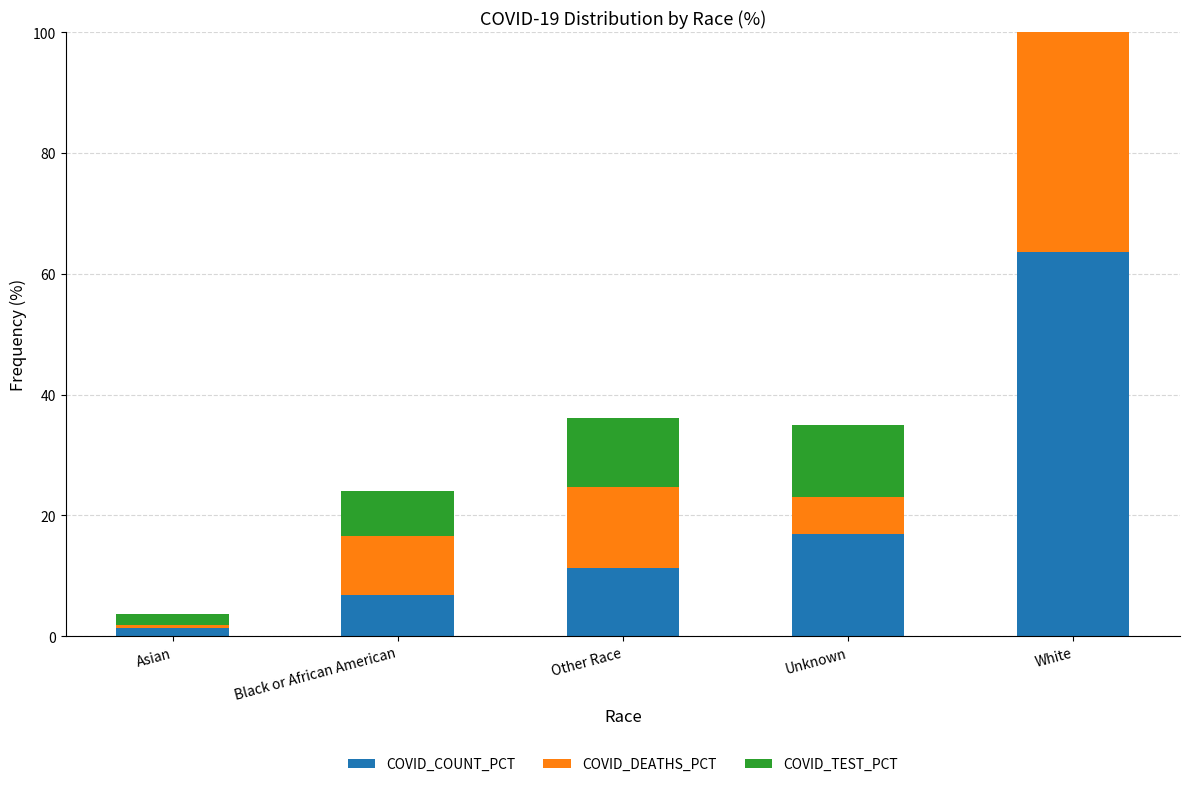

How many values in the COVID_DEATHS_PCT series are below 9?

2